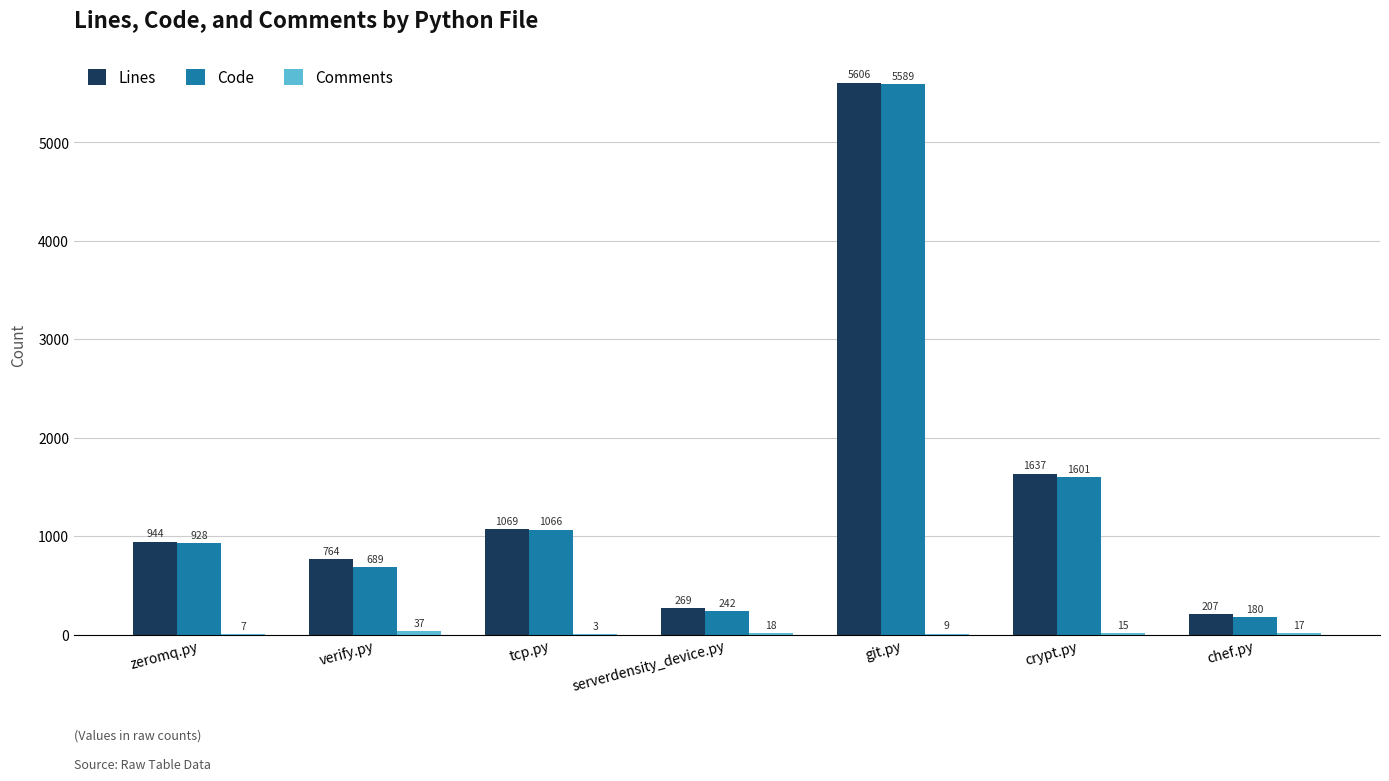

What is the greatest value displayed?

5606